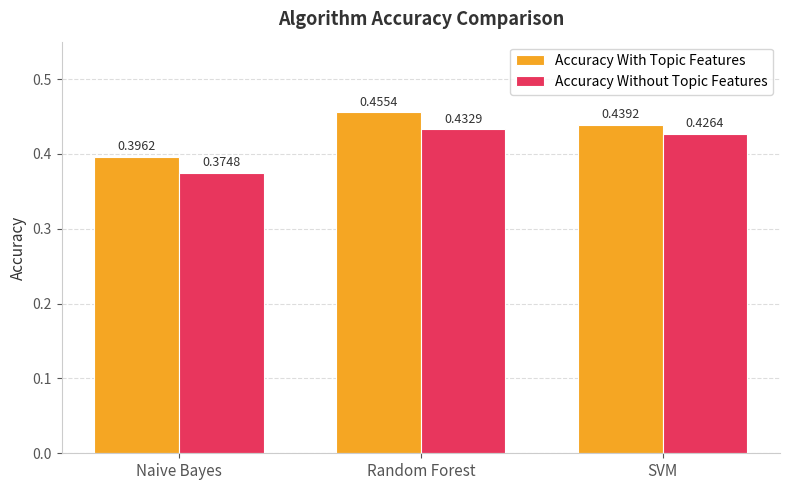

The Accuracy With Topic Features series shows 0.2 at Random Forest. True or false?

False